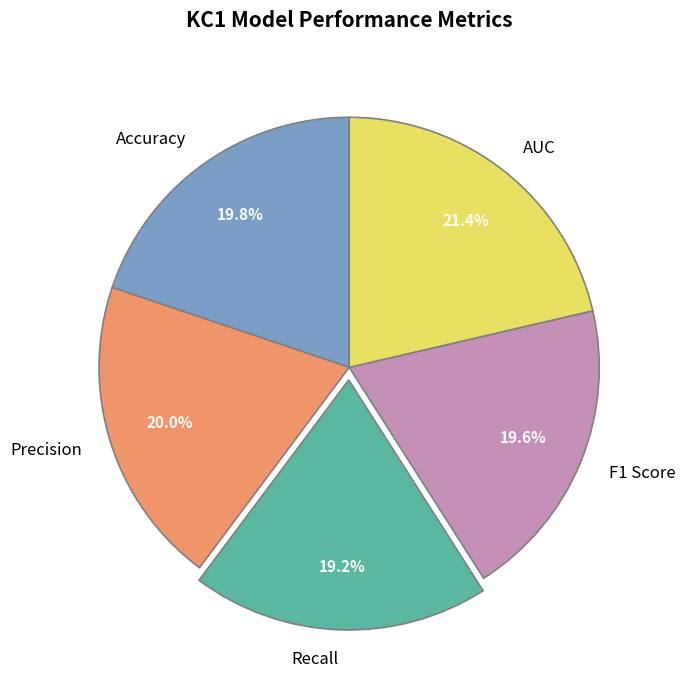

Do Accuracy and Recall together represent more than half of the pie?

No